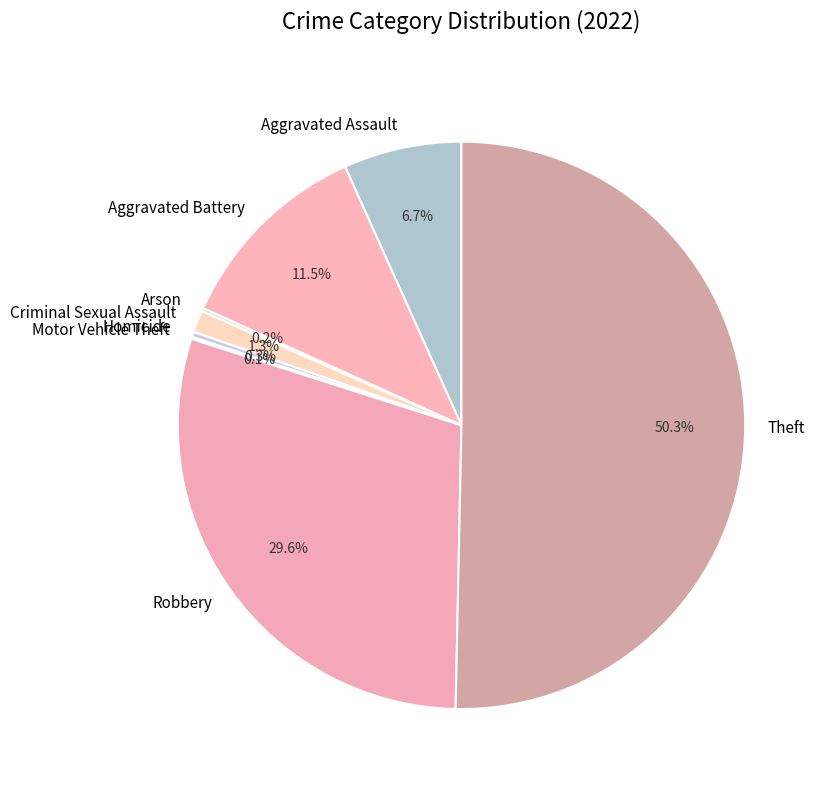

To the nearest percent, what is the average slice percentage?

12%